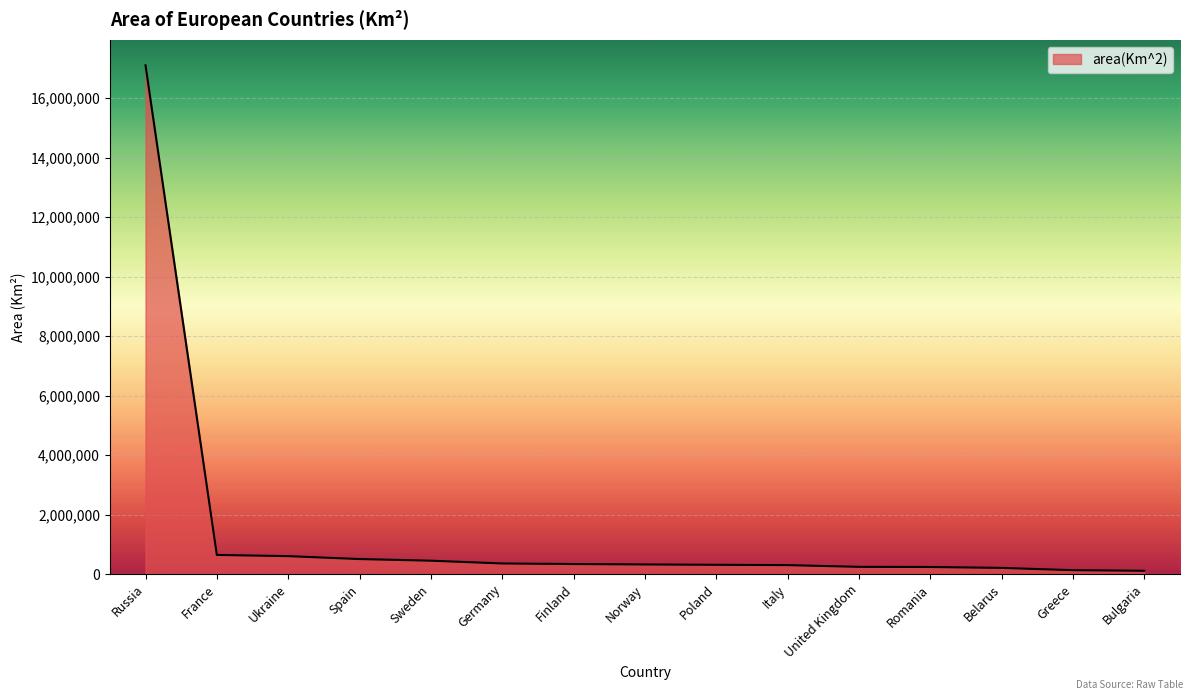

At which label is the value closest to 8604560?

France